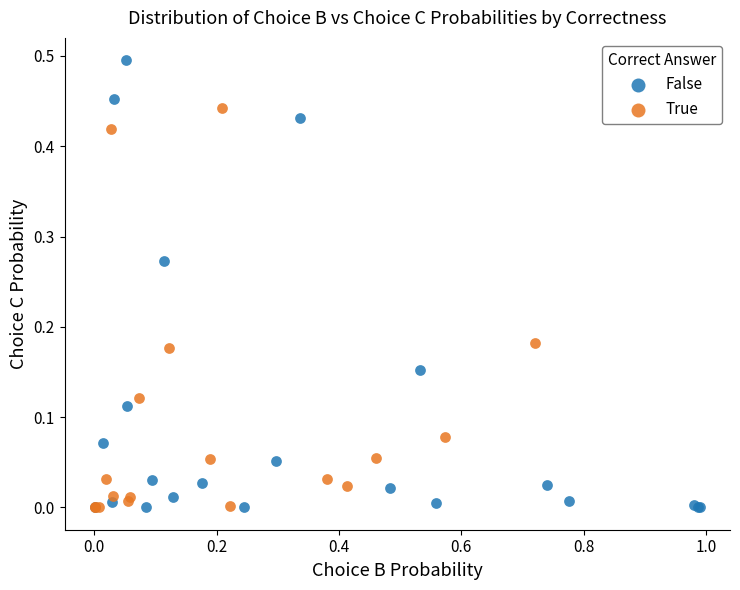

Which series contains the highest Y value?

False